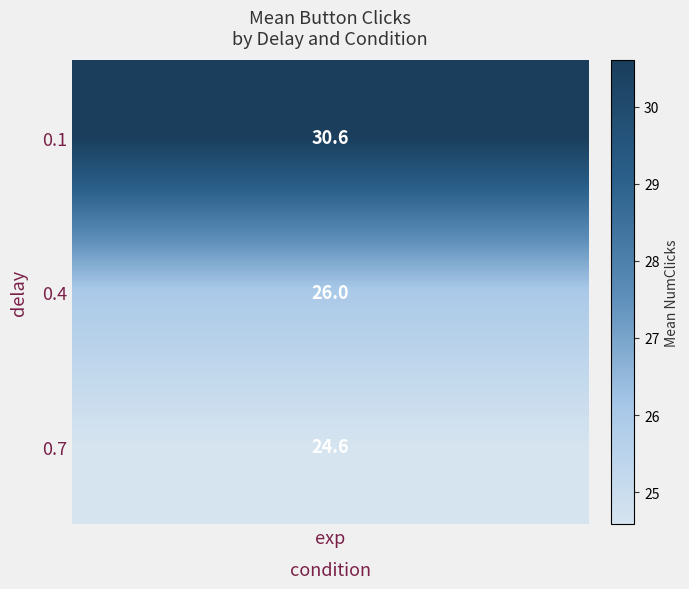

The value at 28 is 12. True or false?

False